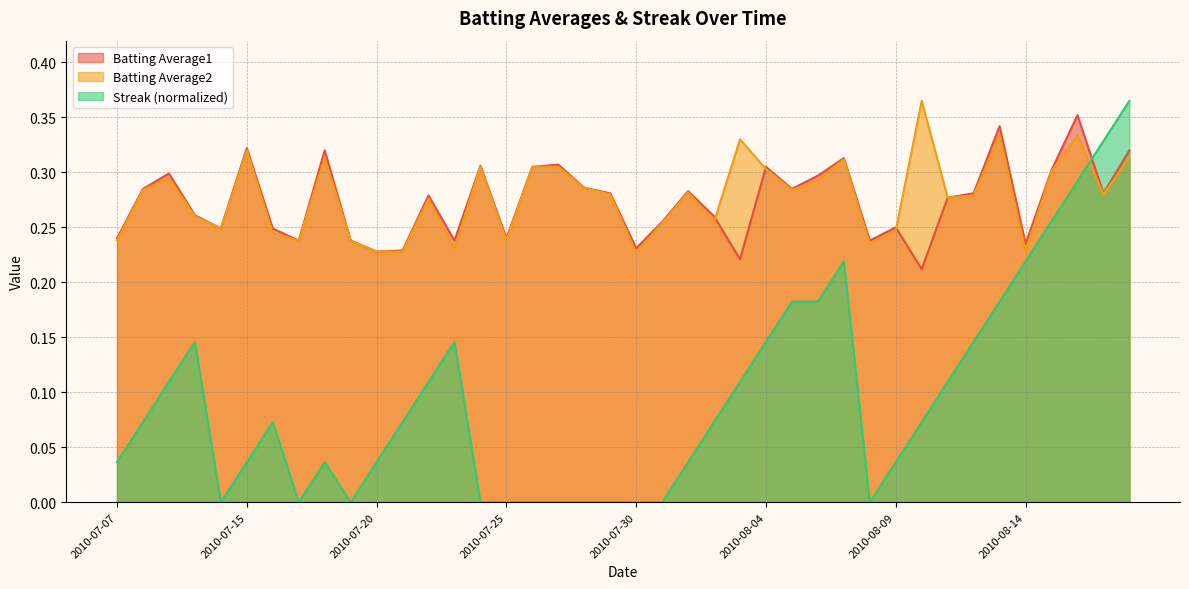

What are all the series names shown in the legend?

Batting Average1, Batting Average2, Streak (normalized)